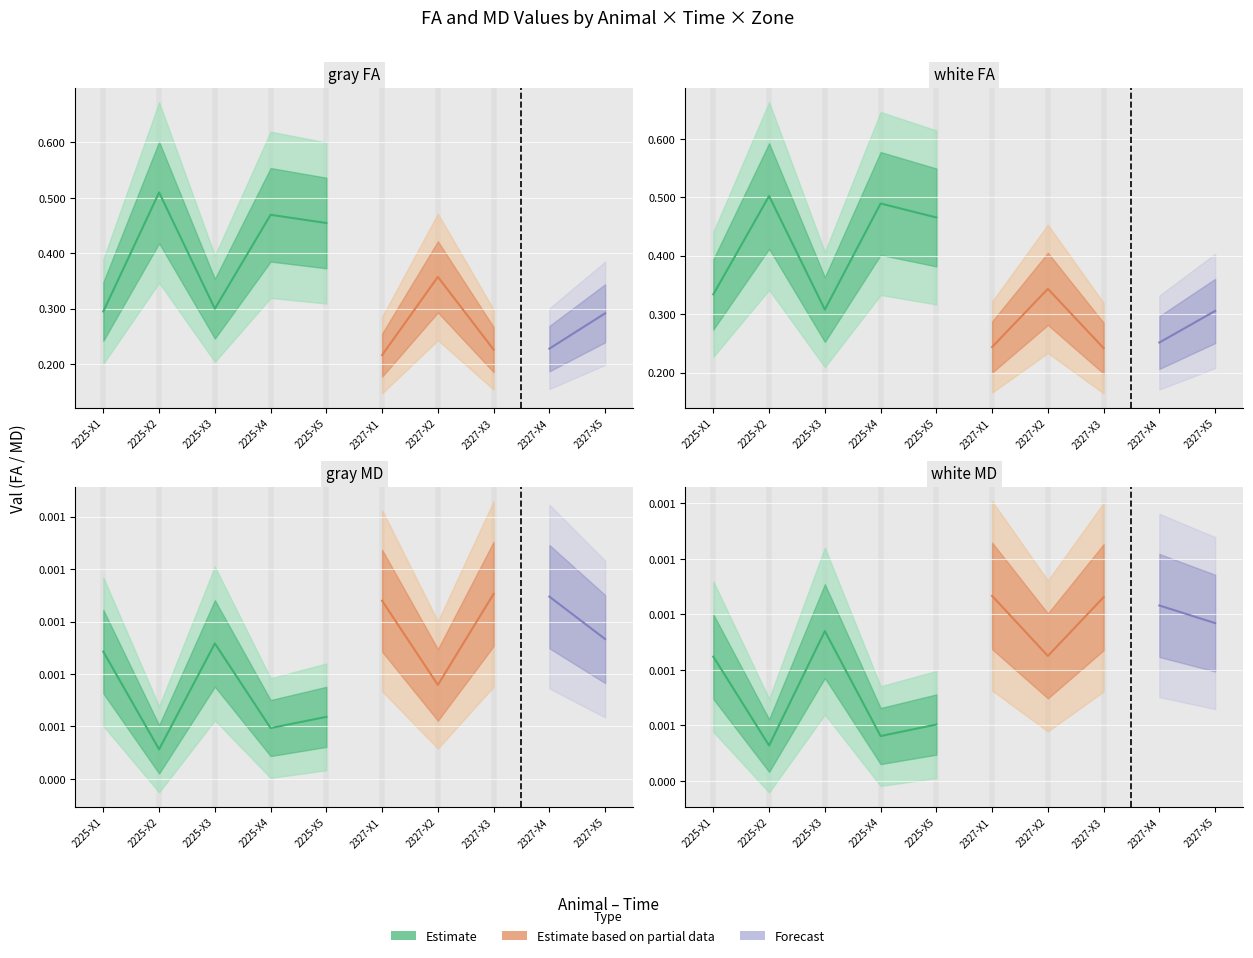

True or false: gray_MD and gray_FA intersect in this chart.

False